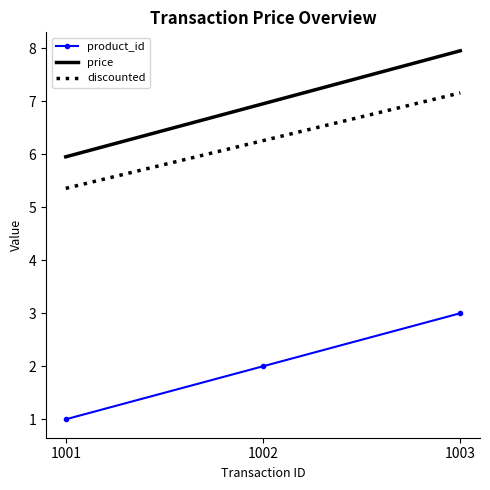

What value does the product_id series have at 1003?

3.0